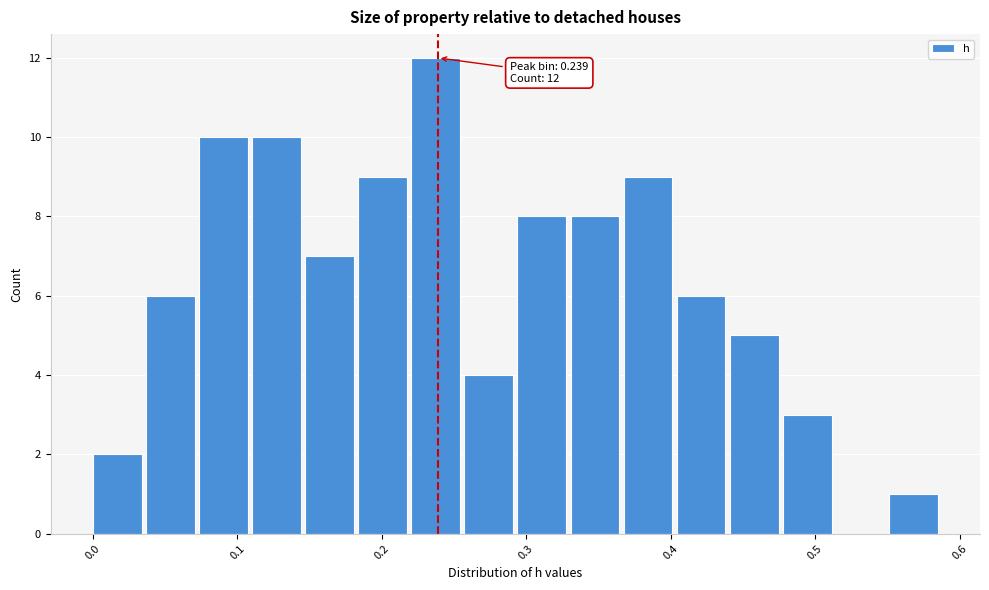

Read against the x-axis, roughly where is the centre of the tallest bar?

0.24